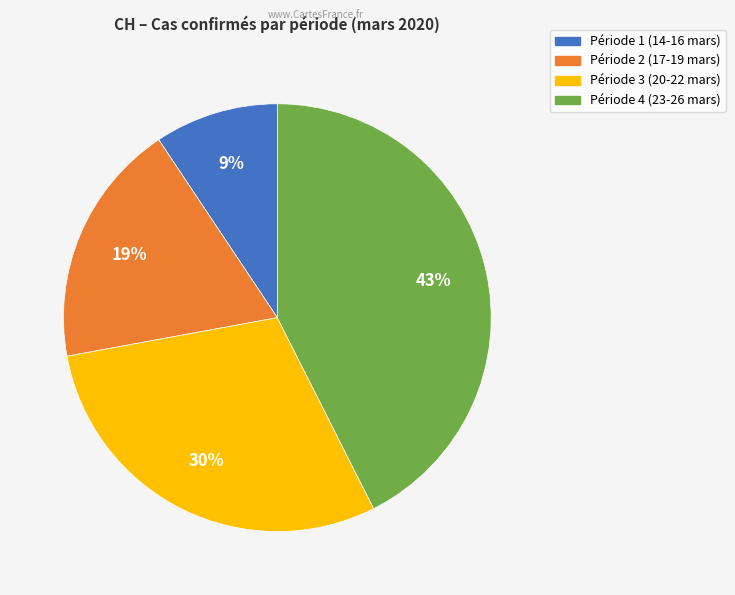

Count the number of slices in the pie.

4